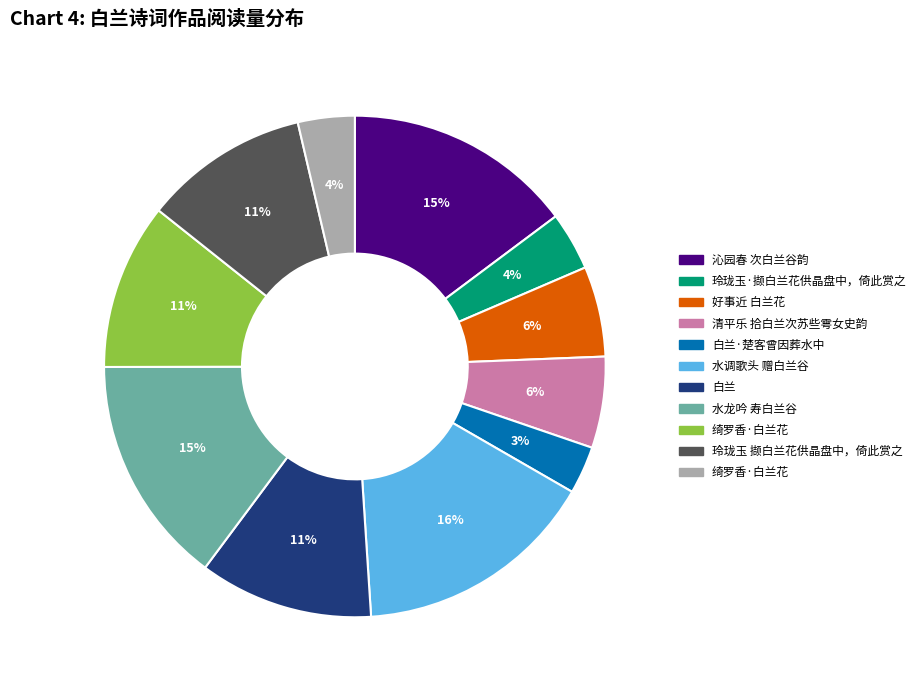

Count the number of slices in the pie.

11